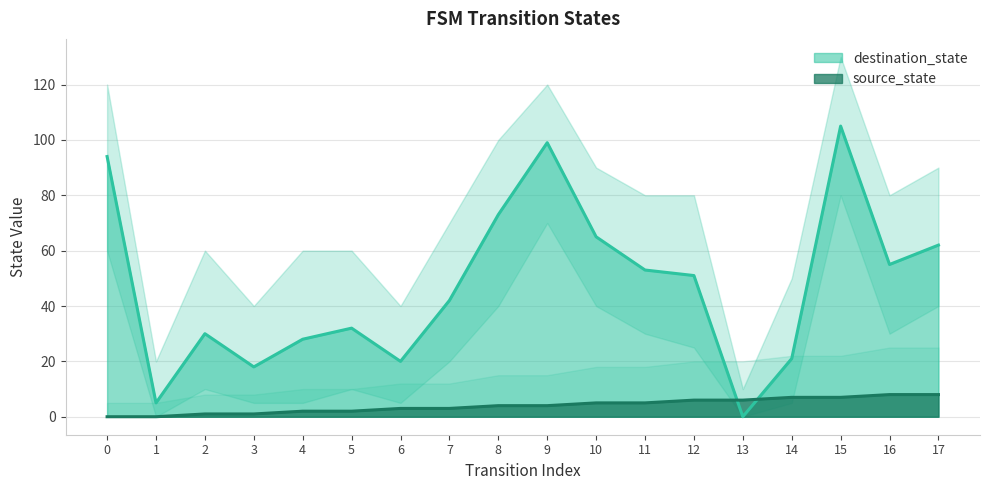

At 7, list the series in order from smallest to largest.

source_state, destination_state